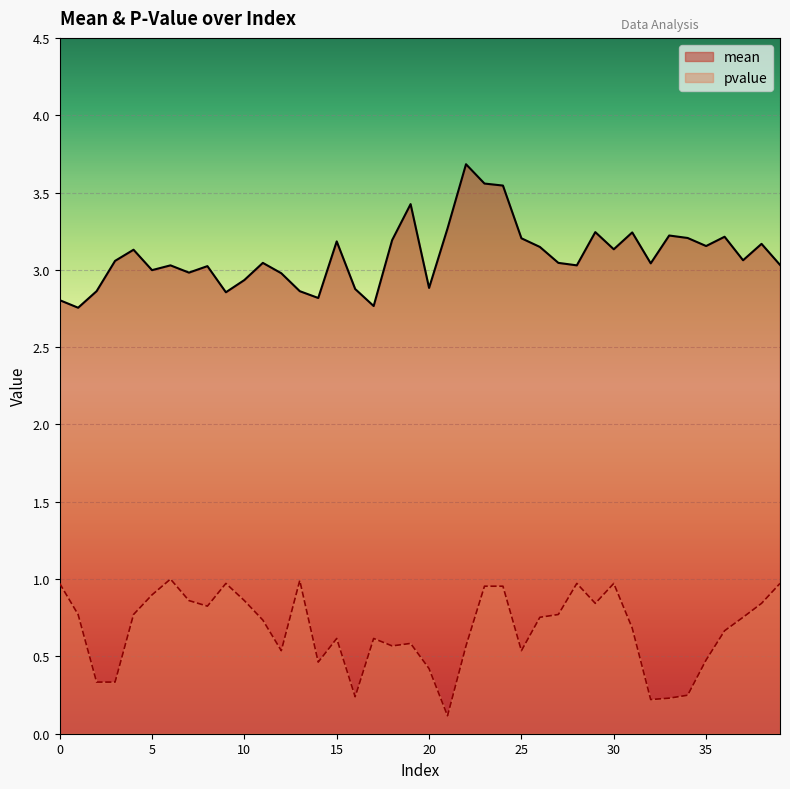

Reading left to right, transcribe all the data shown in this chart.

mean: 0=2.8	1=2.8	2=2.9	3=3.1	4=3.1	5=3.0	6=3.0	7=3.0	8=3.0	9=2.9	10=2.9	11=3.0	12=3.0	13=2.9	14=2.8	15=3.2	16=2.9	17=2.8	18=3.2	19=3.4	20=2.9	21=3.3	22=3.7	23=3.6	24=3.5	25=3.2	26=3.1	27=3.0	28=3.0	29=3.2	30=3.1	31=3.2	32=3.0	33=3.2	34=3.2	35=3.2	36=3.2	37=3.1	38=3.2	39=3.0
pvalue: 0=1.0	1=0.8	2=0.3	3=0.3	4=0.8	5=0.9	6=1.0	7=0.9	8=0.8	9=1.0	10=0.9	11=0.7	12=0.5	13=1.0	14=0.5	15=0.6	16=0.2	17=0.6	18=0.6	19=0.6	20=0.4	21=0.1	22=0.6	23=1.0	24=1.0	25=0.5	26=0.8	27=0.8	28=1.0	29=0.8	30=1.0	31=0.7	32=0.2	33=0.2	34=0.2	35=0.5	36=0.7	37=0.8	38=0.8	39=1.0